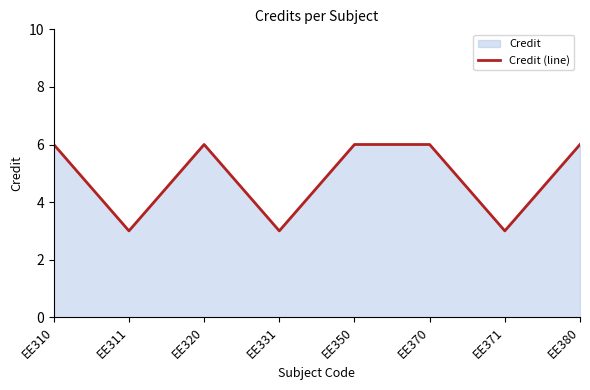

List the labels in order of value, smallest first.

EE311, EE331, EE371, EE310, EE320, EE350, EE370, EE380